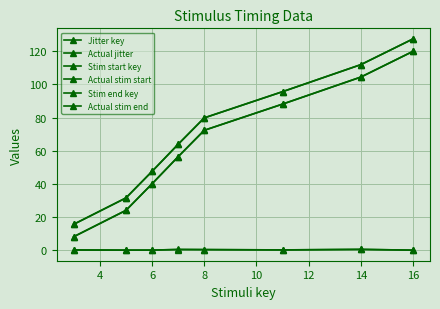

Which label corresponds to the largest value in the chart?

16